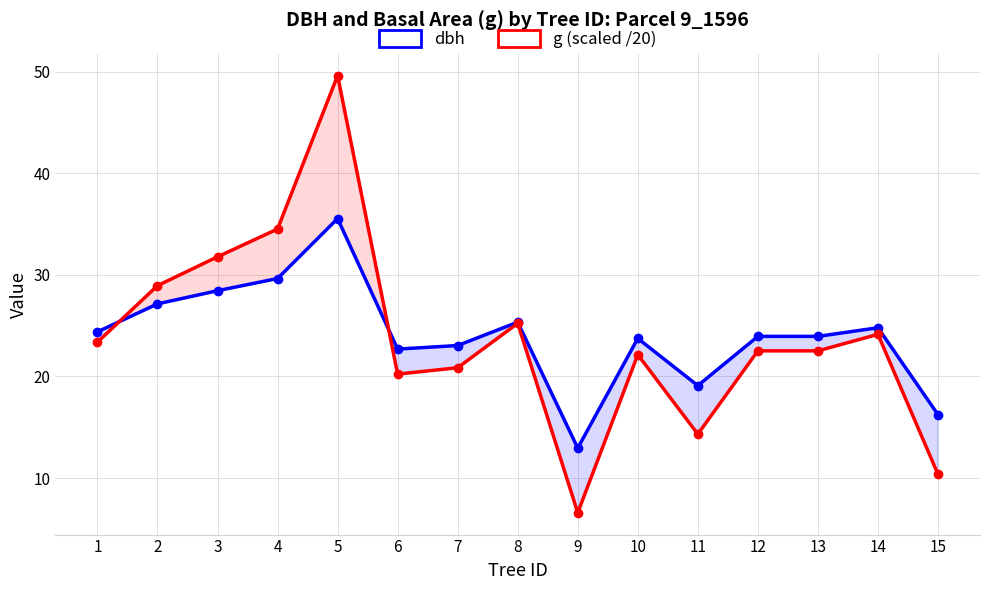

Does the chart display data point markers on the line(s)?

Yes